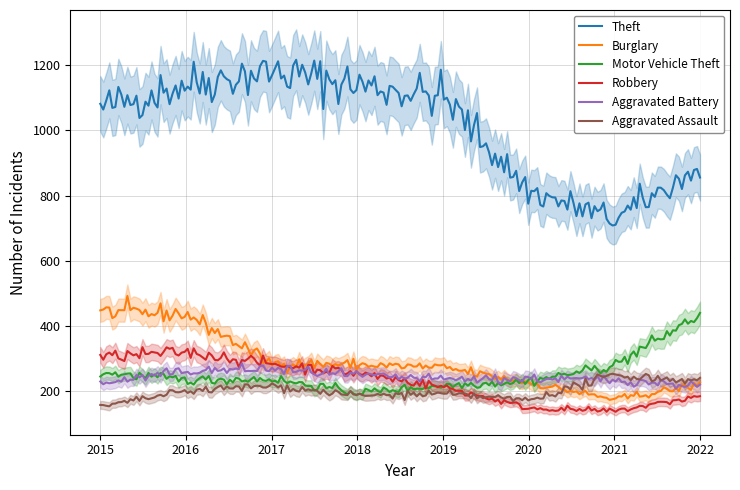

What is the difference between the maximum and minimum values in the Robbery series?

198.5